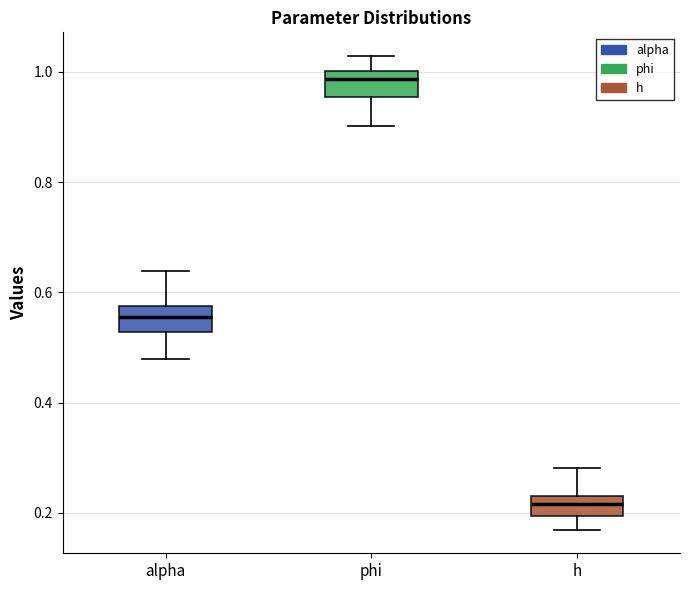

Reading left to right, read every box against the y-axis: the position of its median line, the range the box covers, and the ends of its whiskers. The values are not printed on the chart, so give them approximately, as read against the axis.

alpha: median 0.56, box 0.52 to 0.58, whiskers 0.48 to 0.64
phi: median 0.98, box 0.96 to 1.00, whiskers 0.90 to 1.02
h: median 0.22 (inside the box), box 0.20 to 0.22, whiskers 0.16 to 0.28